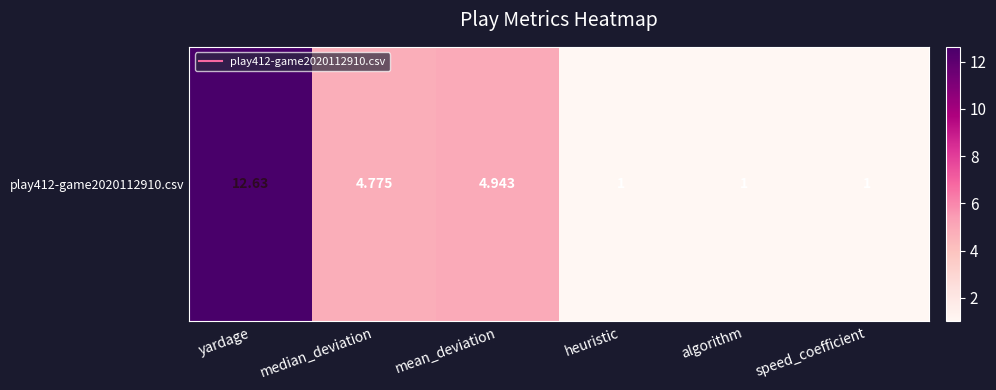

Reading left to right, list all the values displayed in this chart.

12.6	4.8	4.9	1.0	1.0	1.0